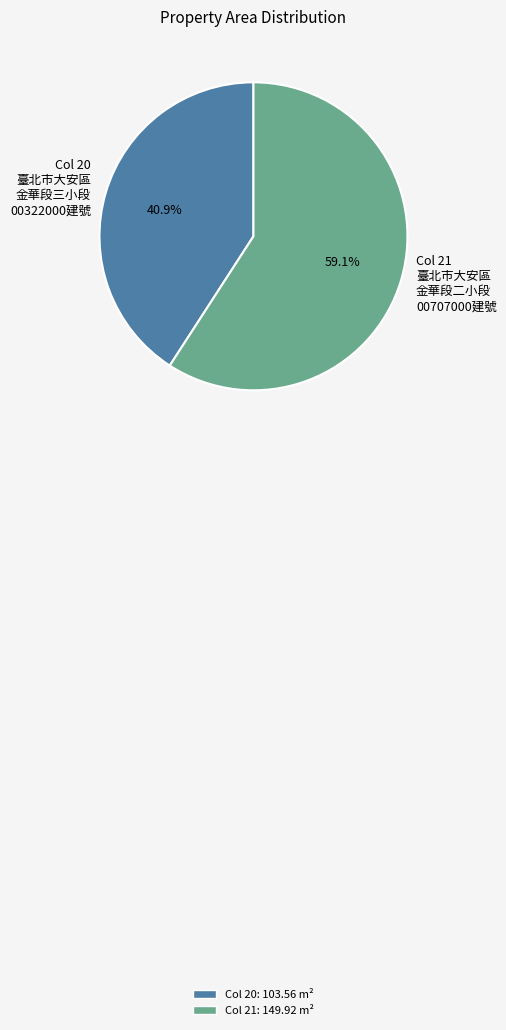

Is there a majority slice in this chart?

Yes